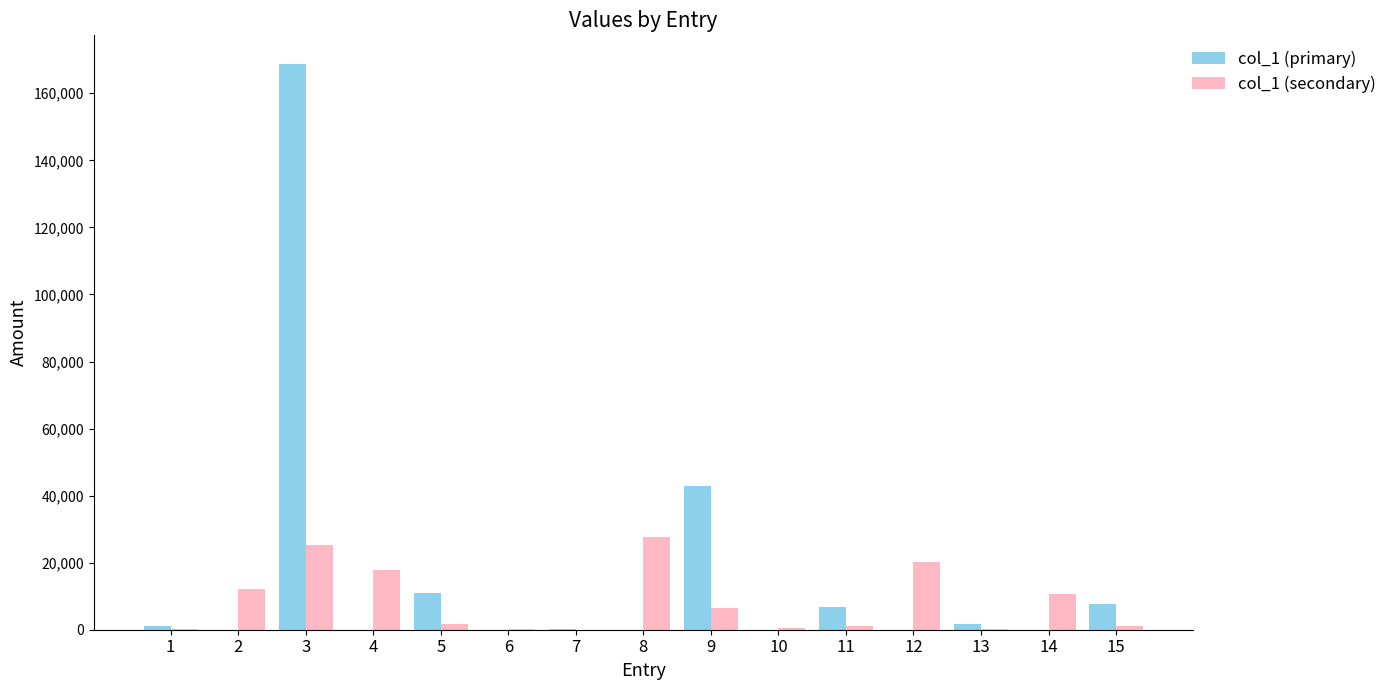

What is the spread (max minus min) of values at 7?

142